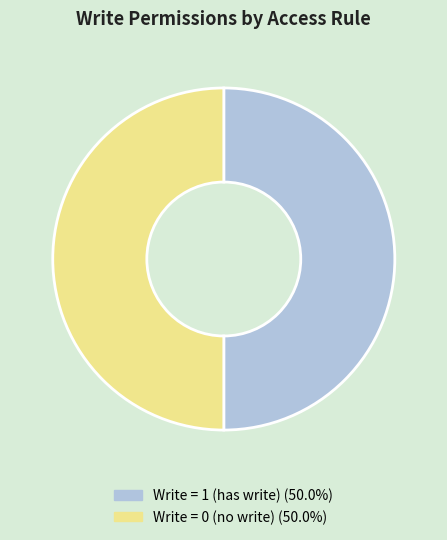

How many slices are in this pie chart?

2